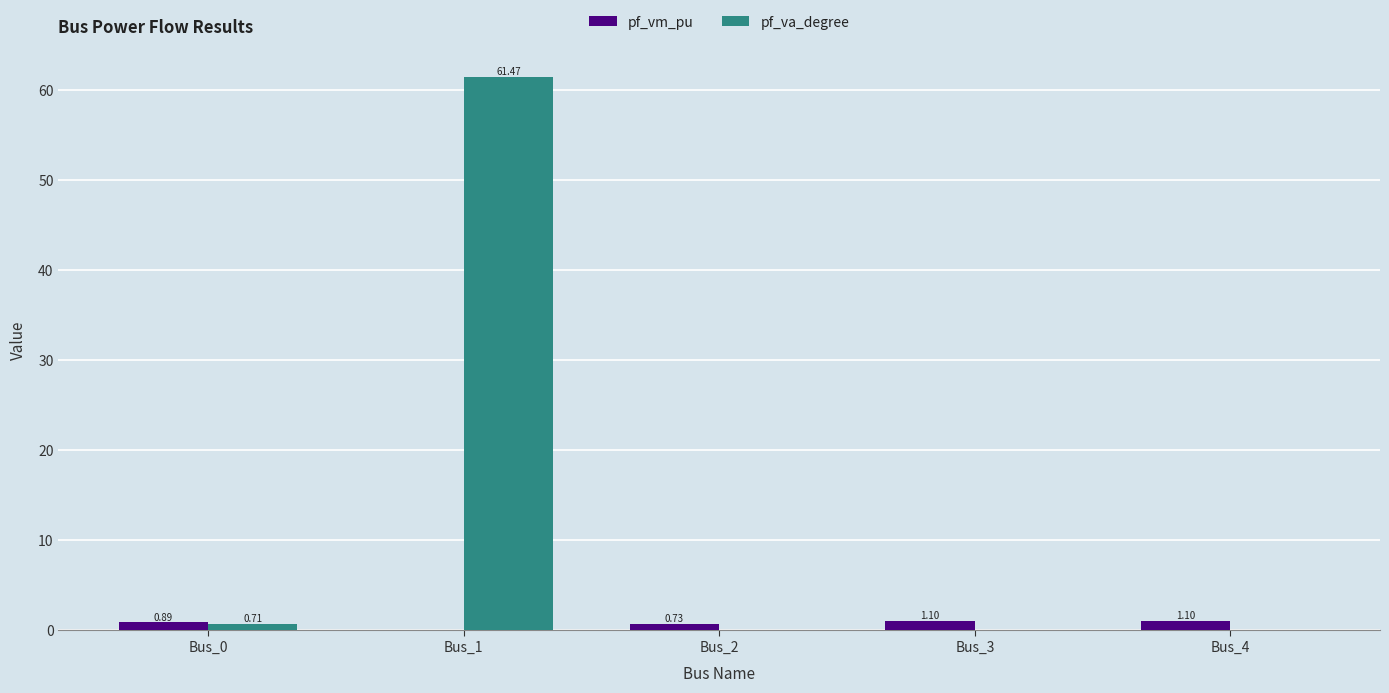

How many values in the pf_vm_pu series exceed 0?

4